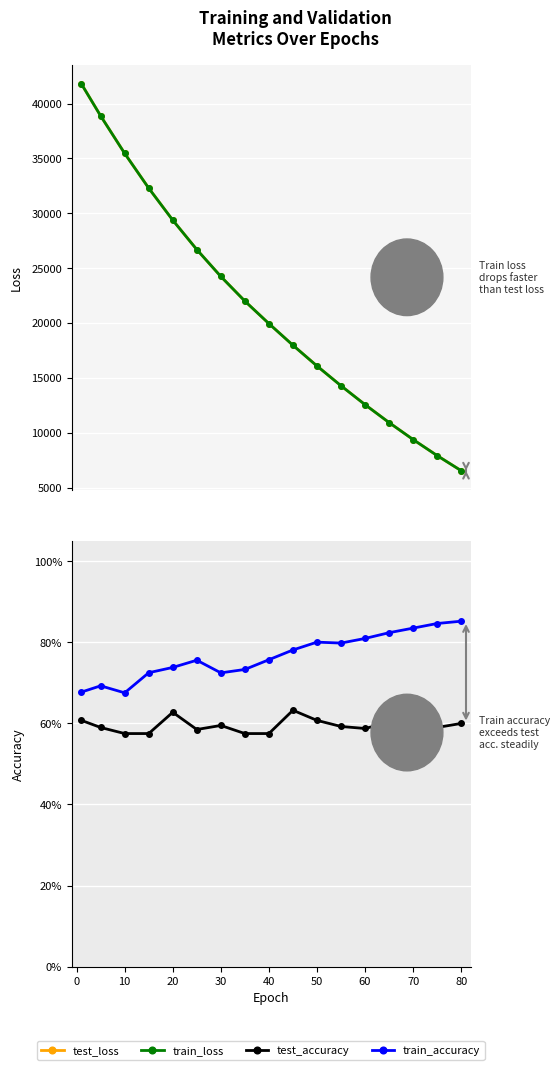

What is the sum of the test_loss values at 0 and 14?

48259.2